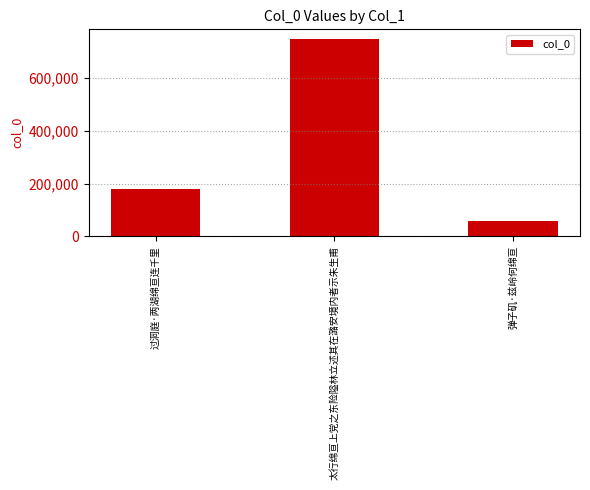

List the labels in order of value, smallest first.

弹子矶·兹岭何绵亘, 过洞庭·两湖绵亘连千里, 太行绵亘上党之东险隘林立述其在潞安境内者示朱生甫